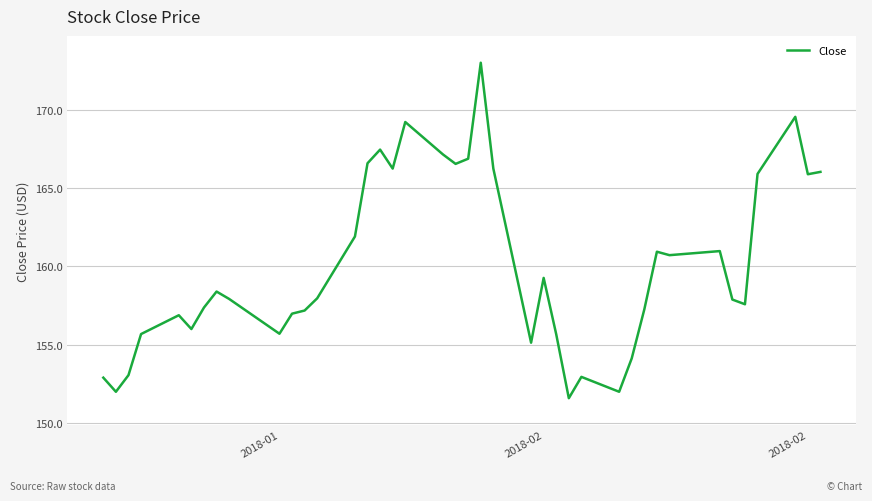

What is the maximum value shown in the chart?

173.0